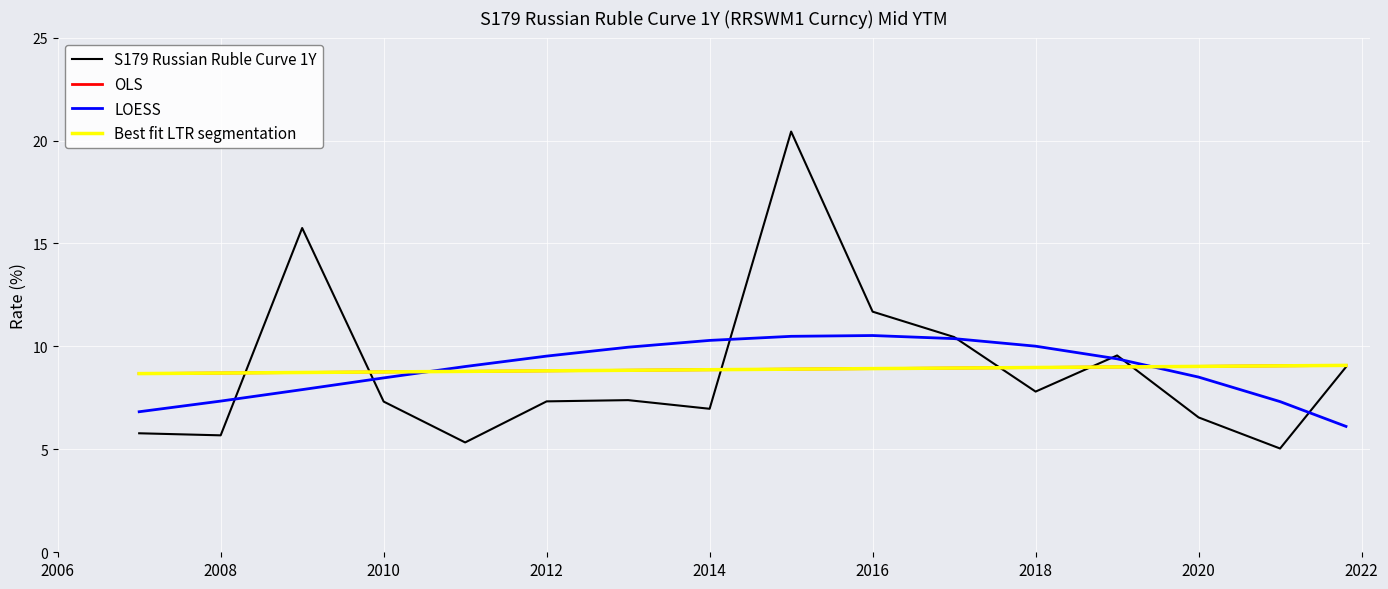

Between 2007-12-31 and 2014-12-31, which is larger?

2014-12-31